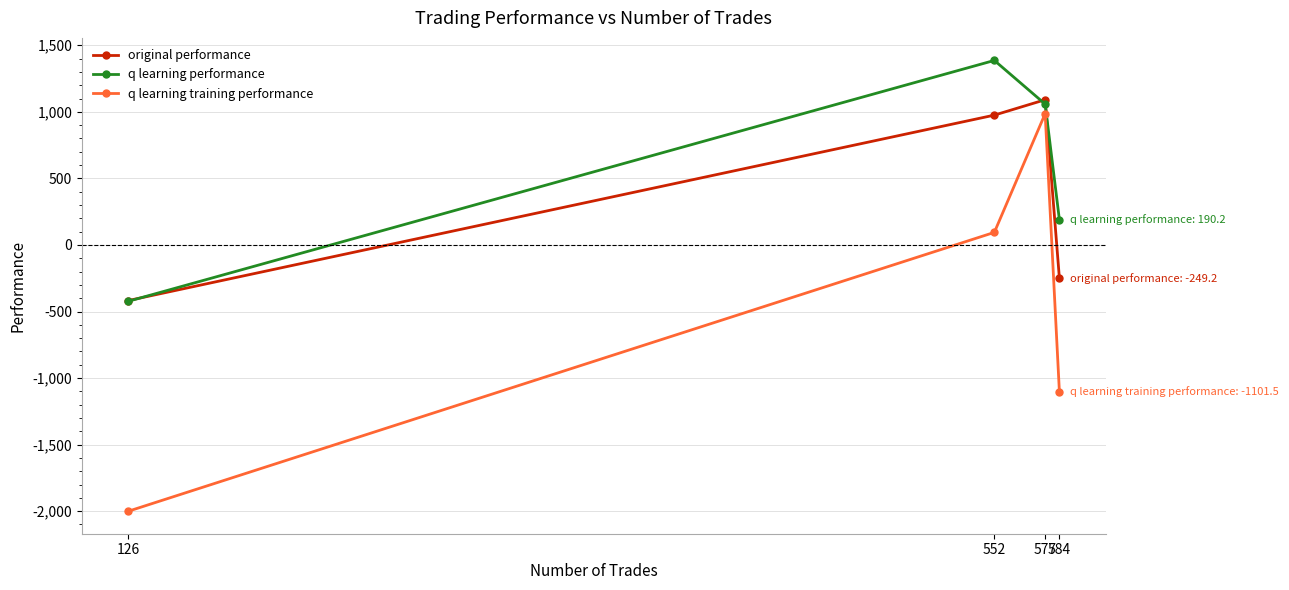

What is the difference between the maximum and minimum values in the q learning training performance series?

2986.4